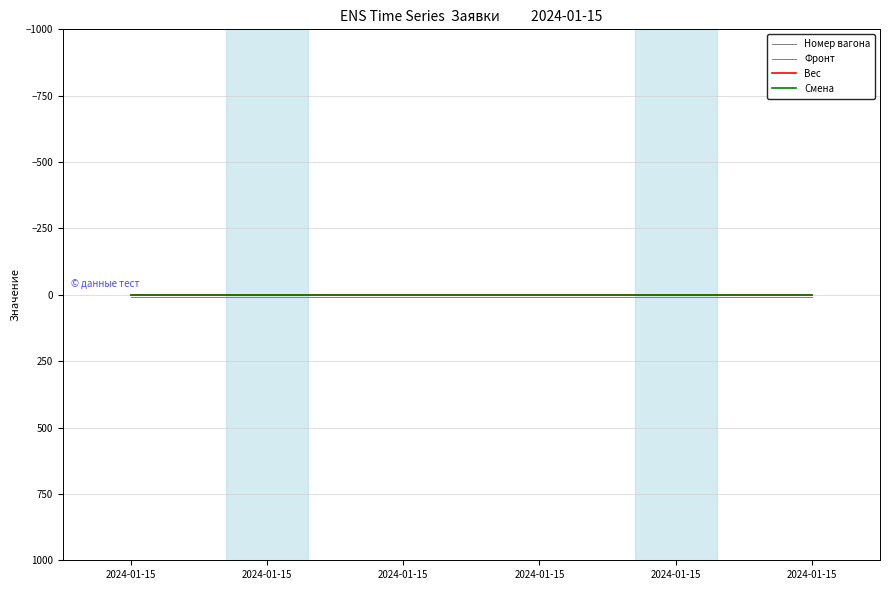

What is the value of the Фронт point at the 1st from the left?

9